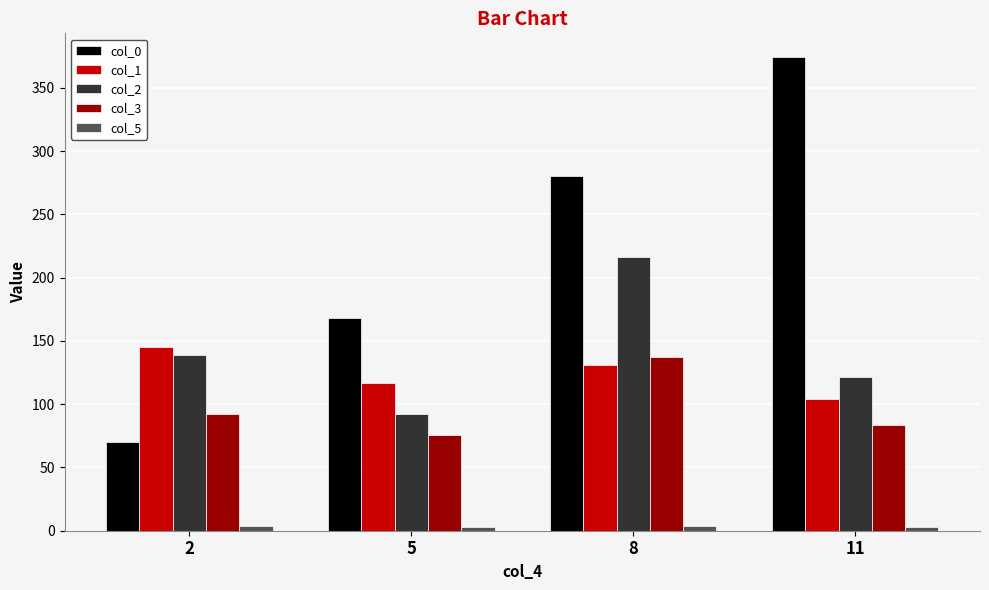

What is the average value of the col_3 series?

97.2